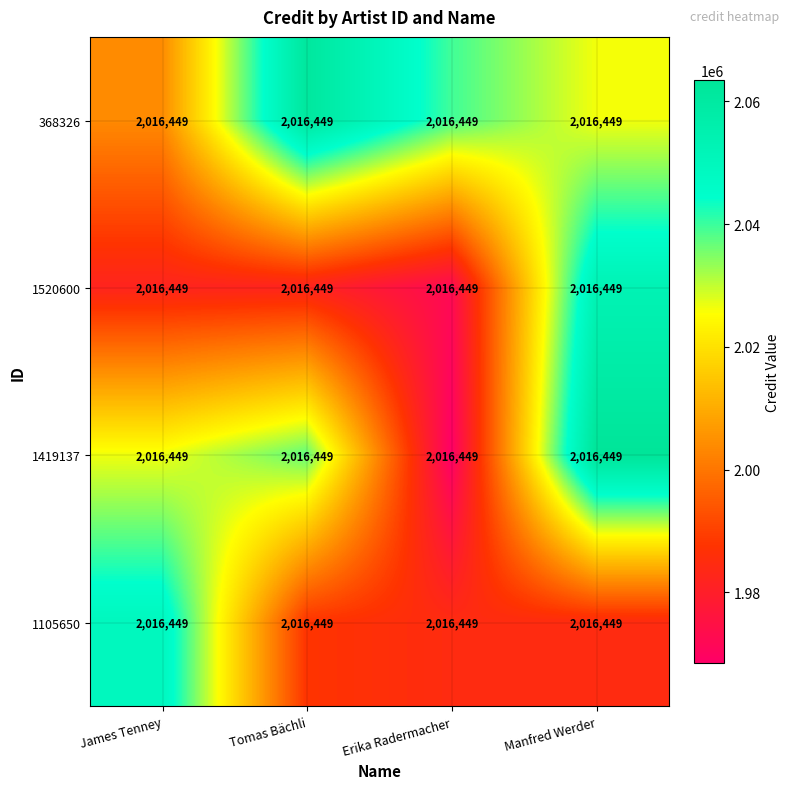

At how many categories does at least one series exceed 2042217?

3